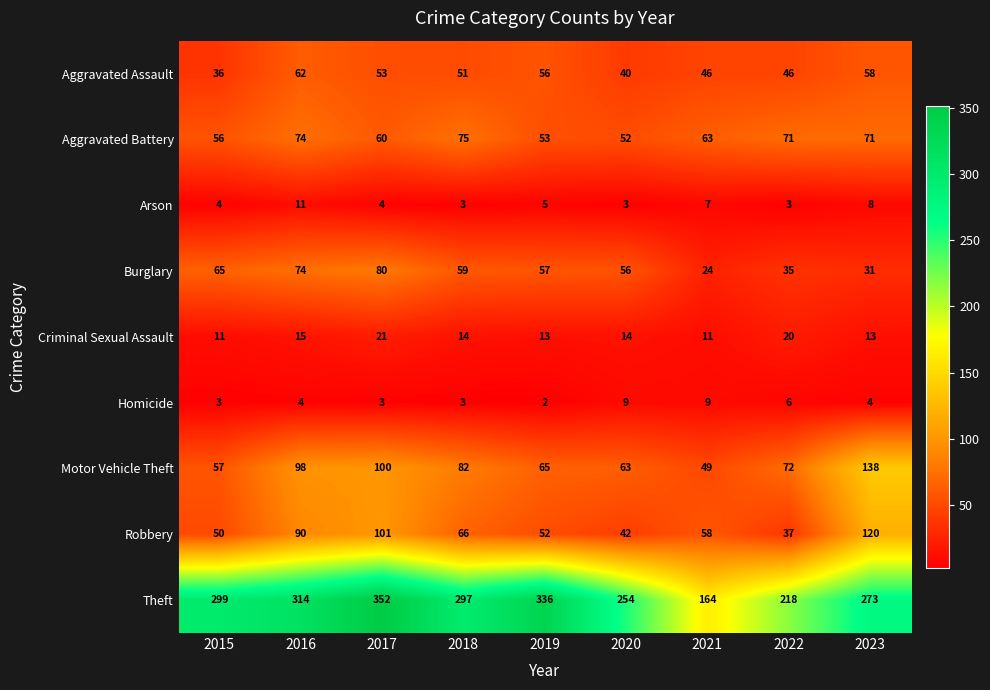

What is the sum of all Burglary values?

481